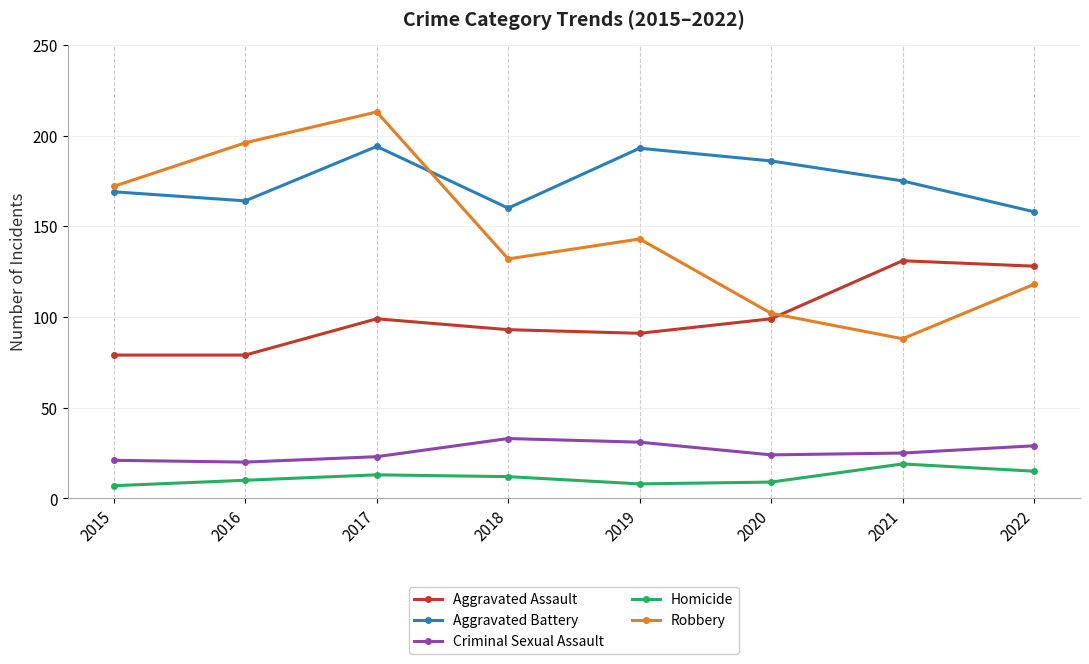

True or false: Aggravated Battery and Criminal Sexual Assault cross at least once.

False